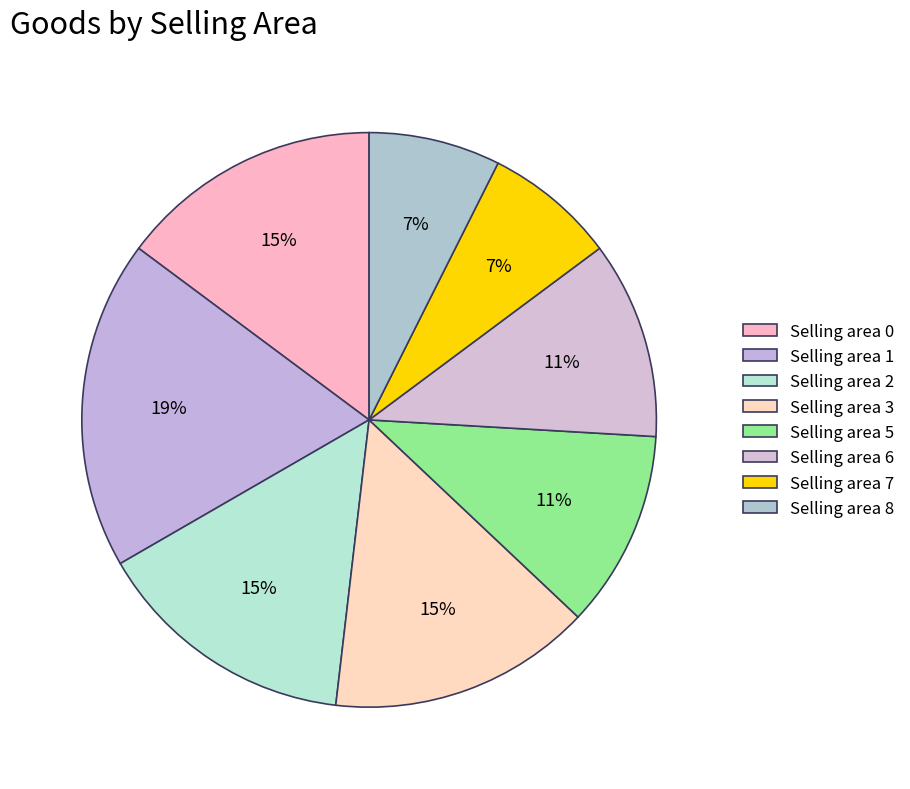

What is the smallest slice in the pie chart?

Selling area 7